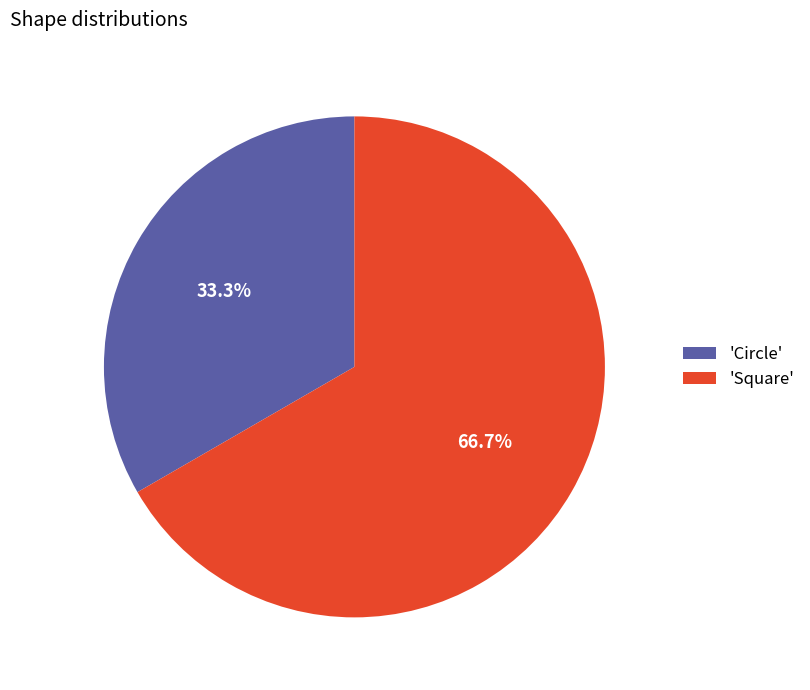

Which category has the smallest portion of the pie?

'Circle'